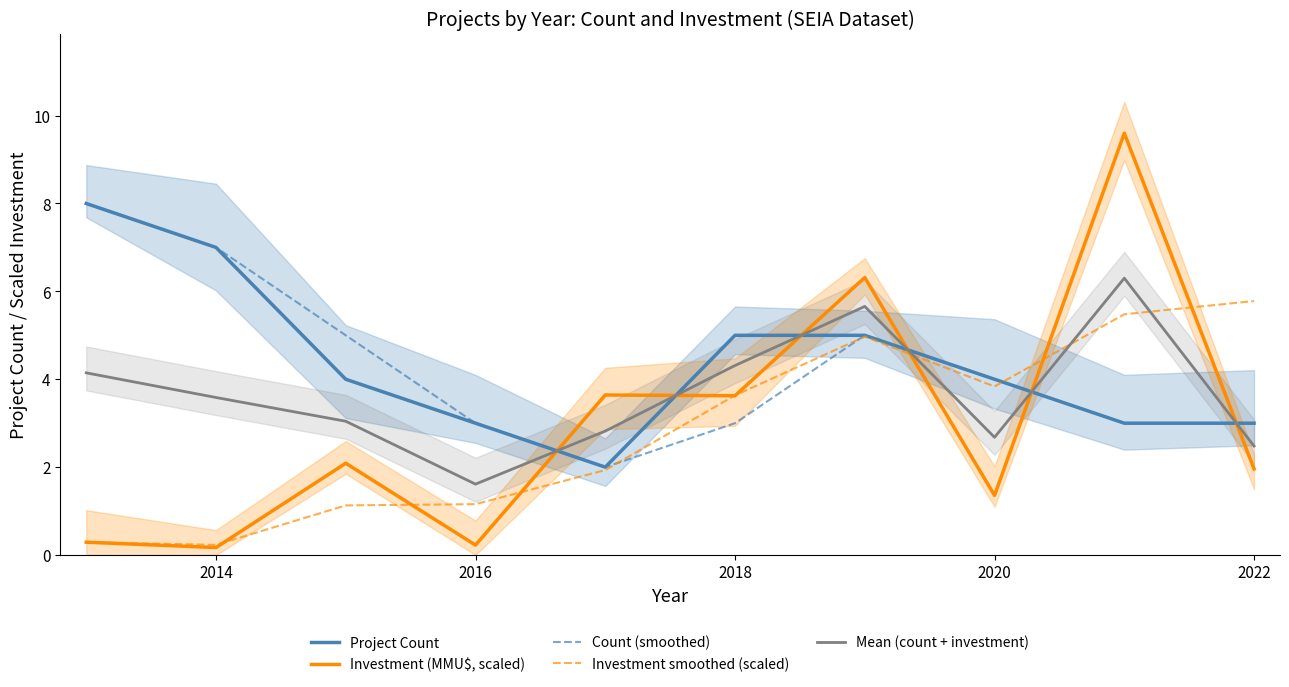

How many series are shown in this chart?

5